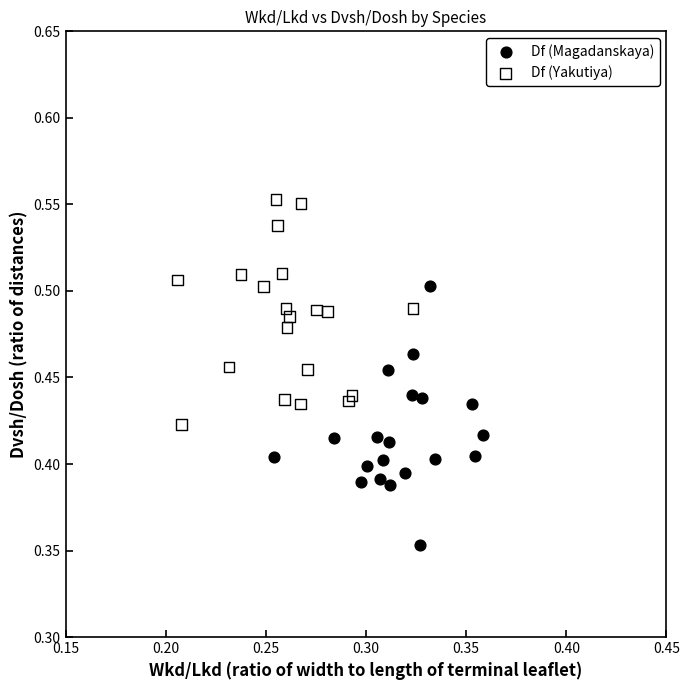

Which series reaches the maximum Y coordinate?

Df (Yakutiya)